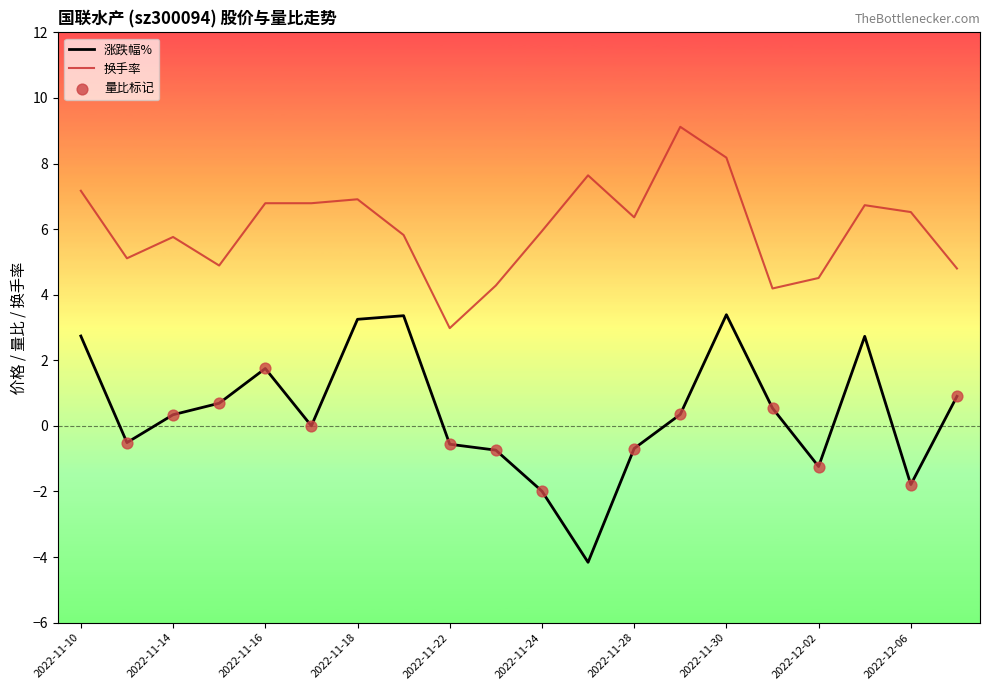

Which series has the largest total across all categories?

换手率